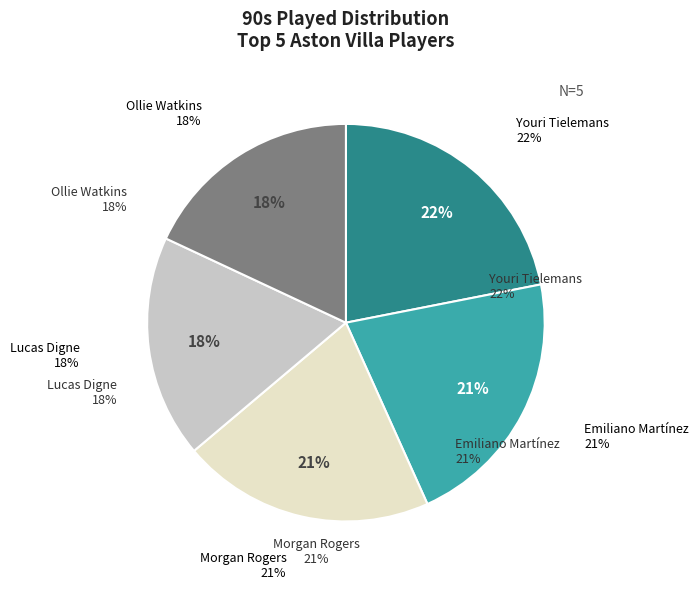

To the nearest percent, what portion does Youri Tielemans represent?

22%